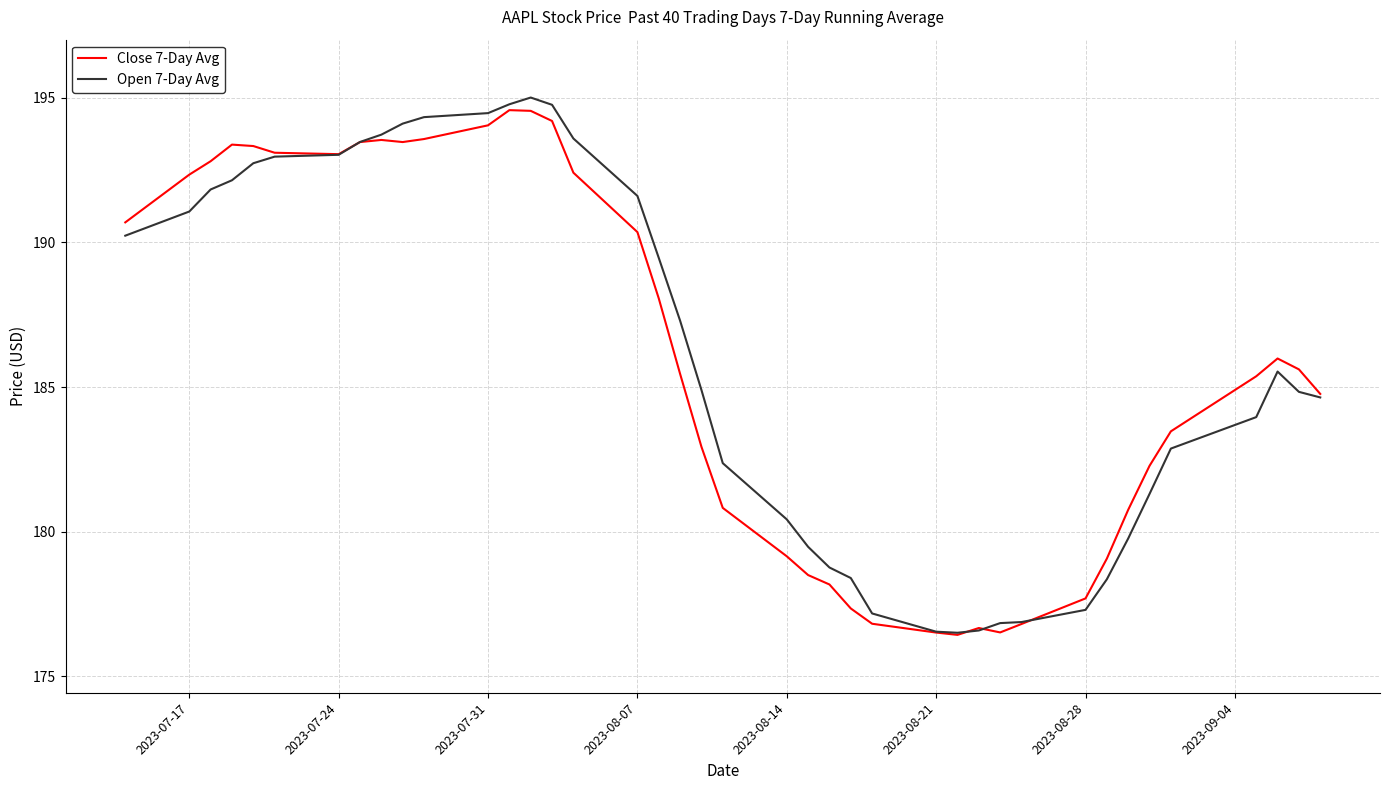

Which series has the largest range (max minus min)?

Open 7-Day Avg